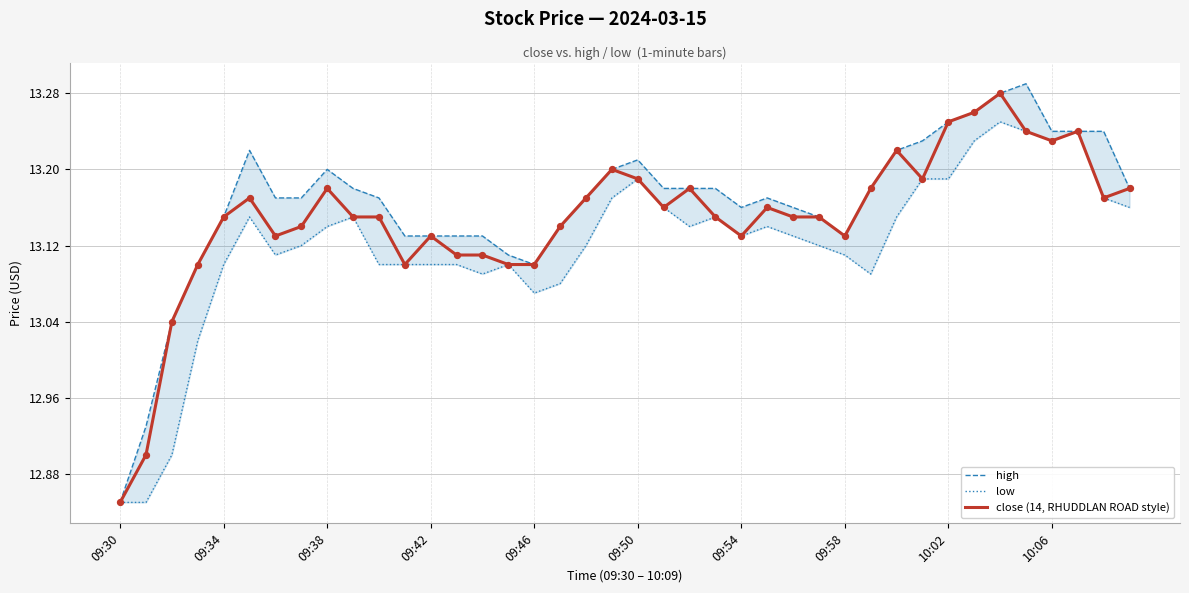

Which series has the largest Y range (max minus min)?

high